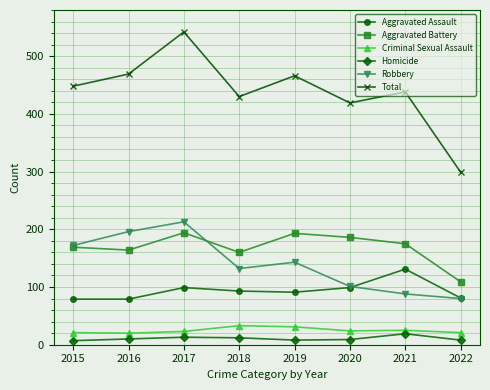

True or false: Total and Homicide cross at least once.

False